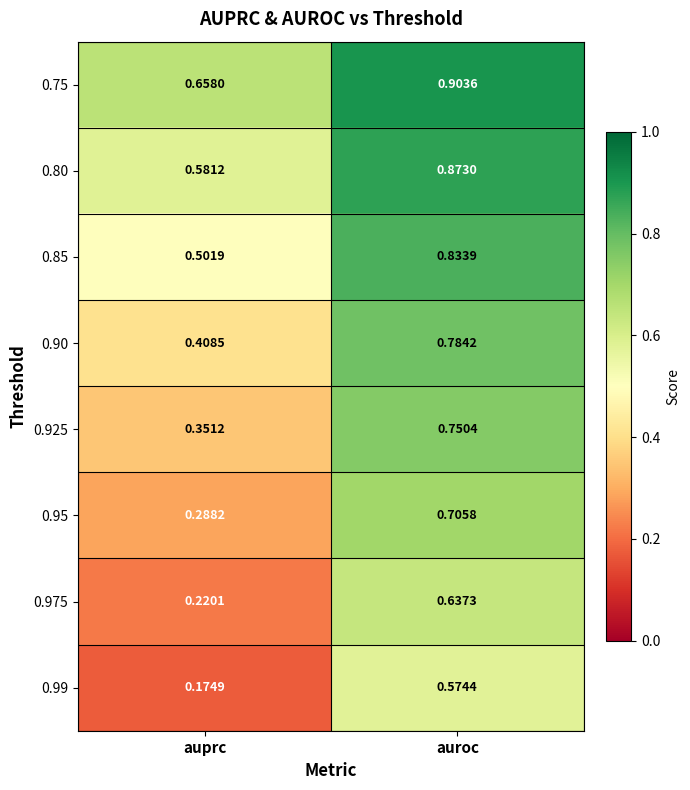

Which series has the largest total across all categories?

0.75